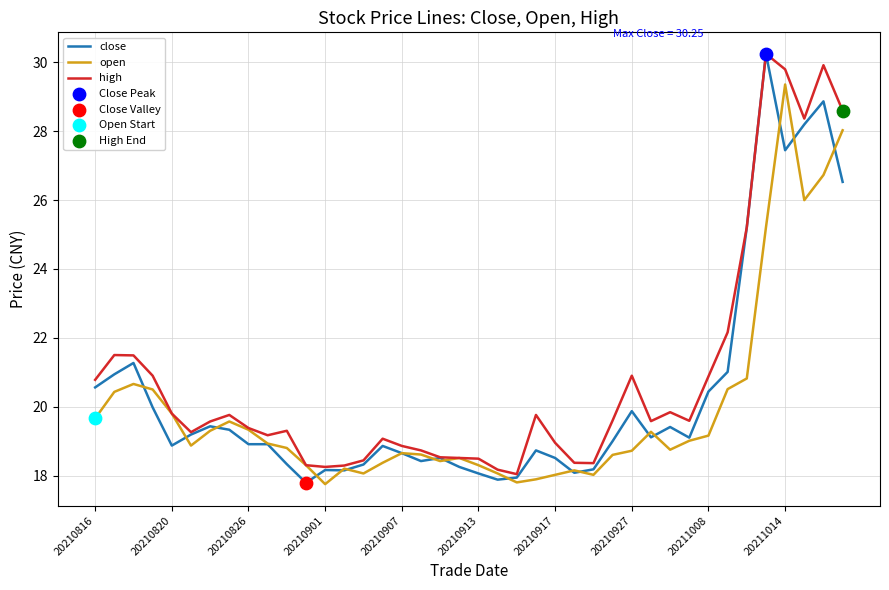

Which series has the widest spread of values?

close